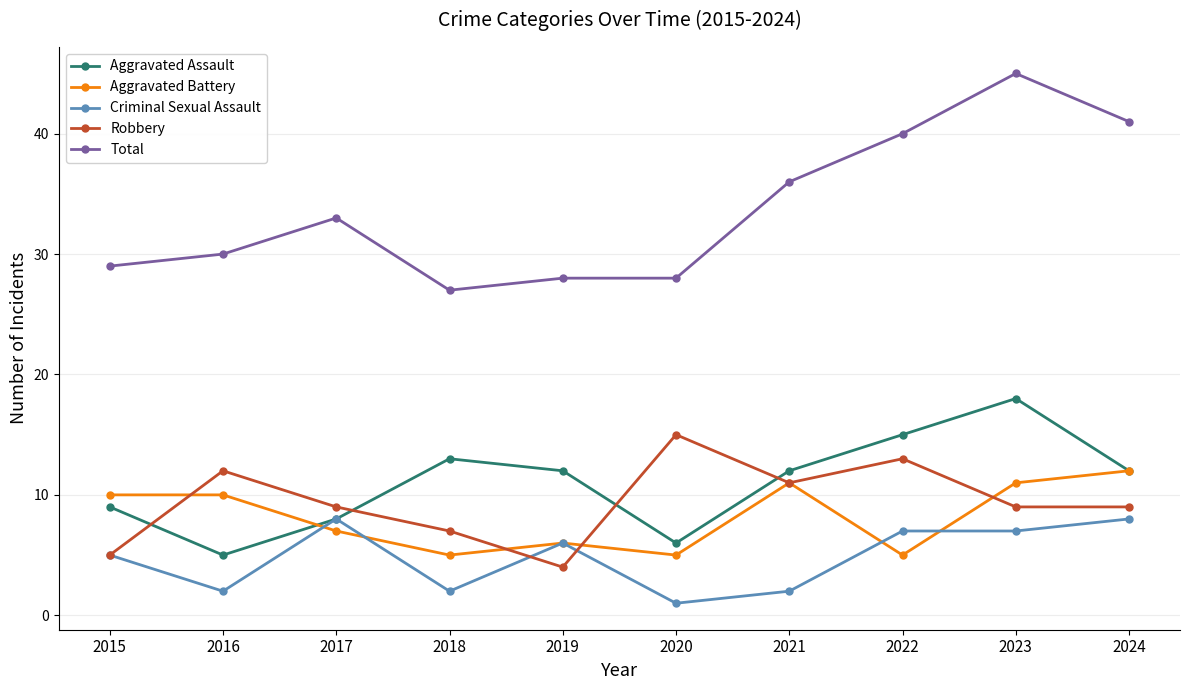

What are all the series names shown in the legend?

Aggravated Assault, Aggravated Battery, Criminal Sexual Assault, Robbery, Total